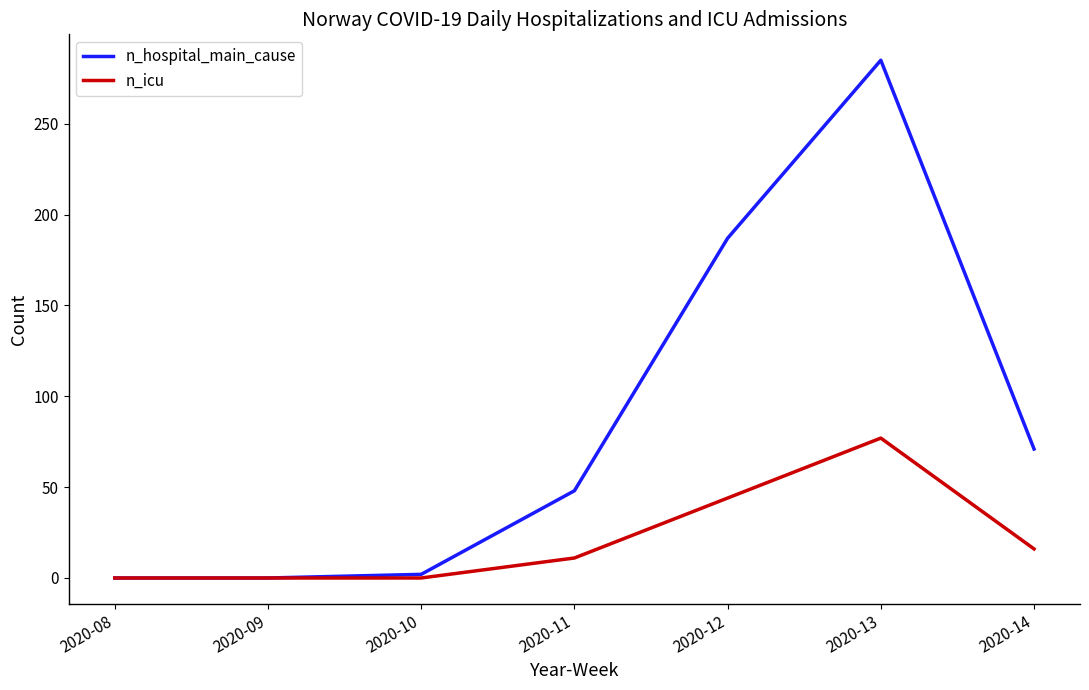

At how many categories does at least one series exceed 221?

1